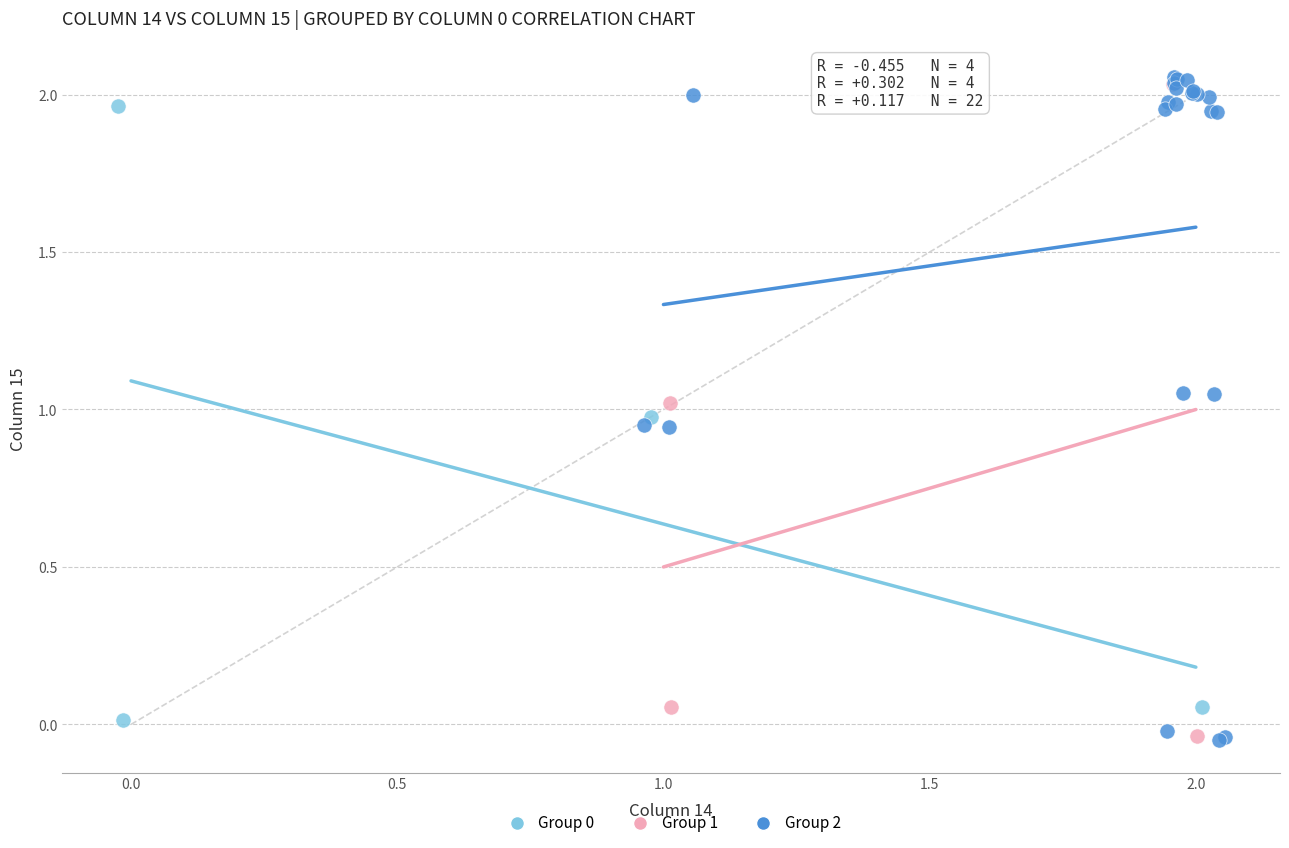

Which series has the largest Y range (max minus min)?

Group 2